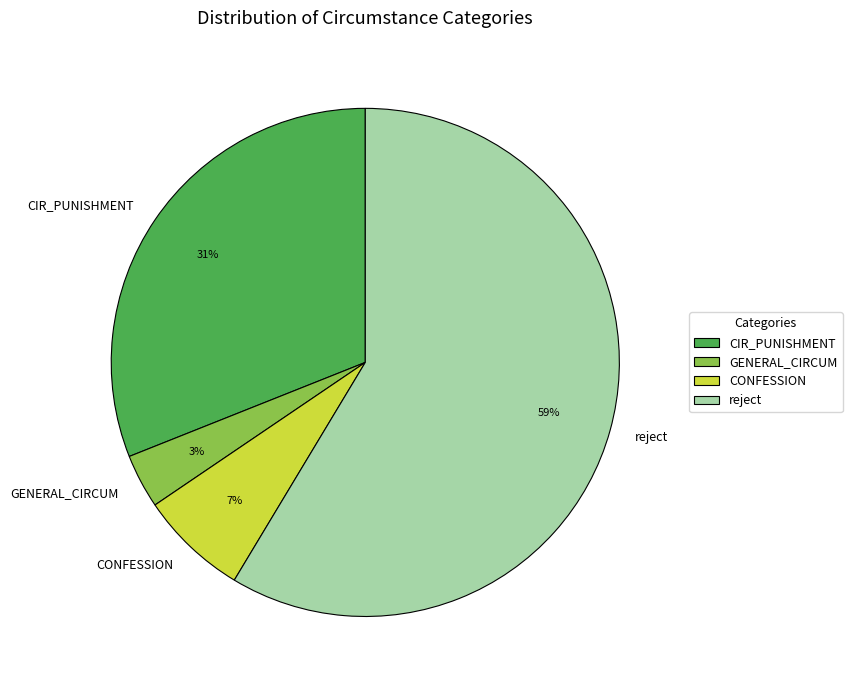

Which category has the smallest portion of the pie?

GENERAL_CIRCUM